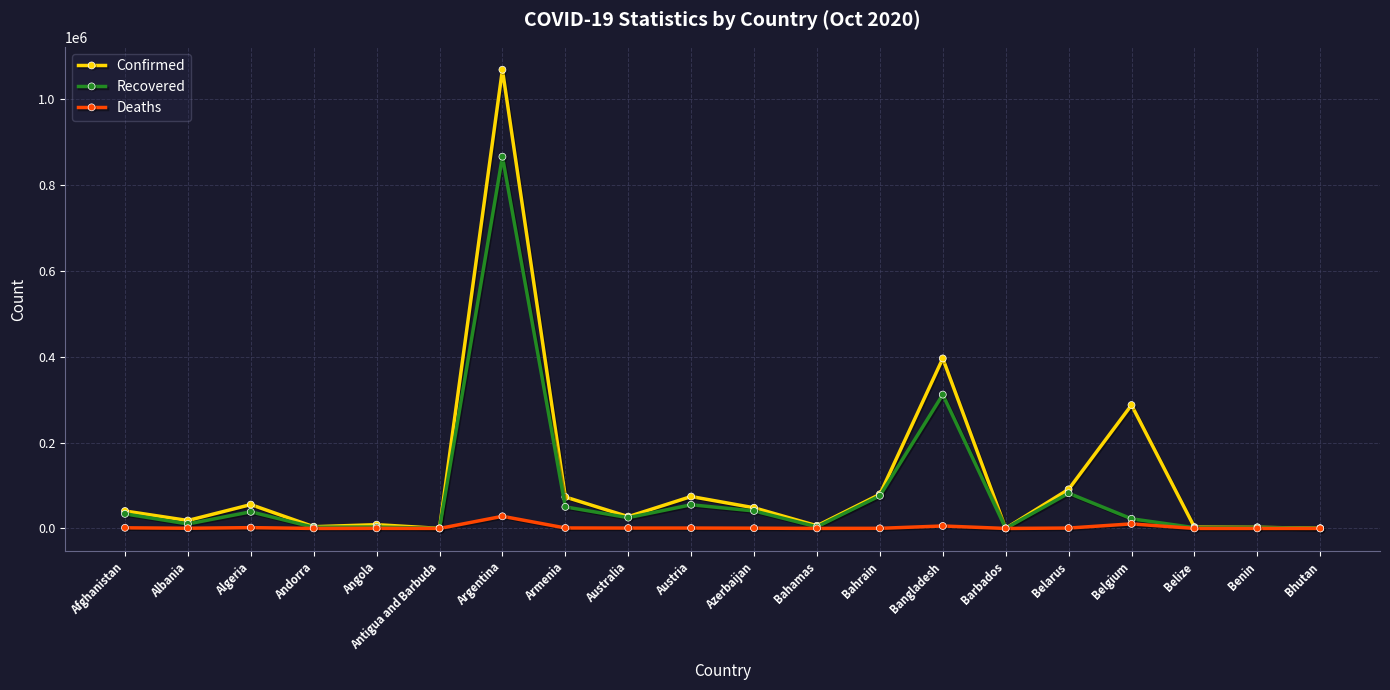

Count the number of categories in the chart.

20